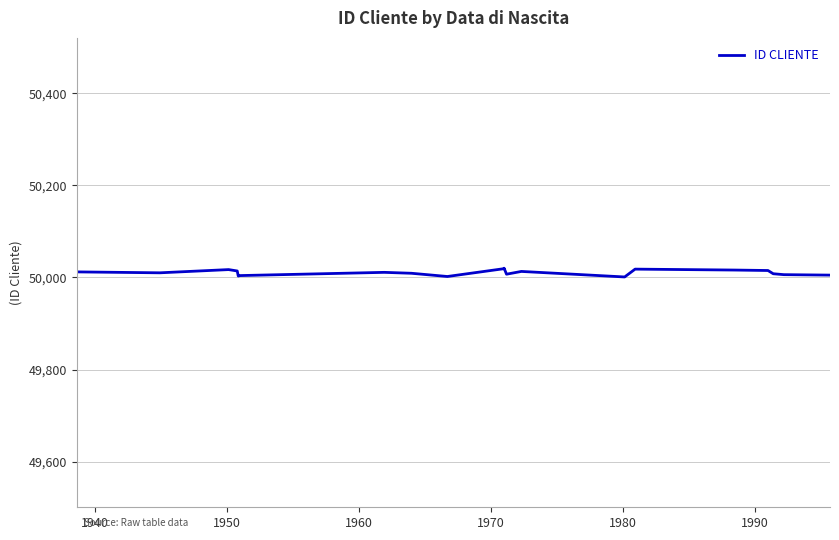

What is the greatest value displayed?

50020